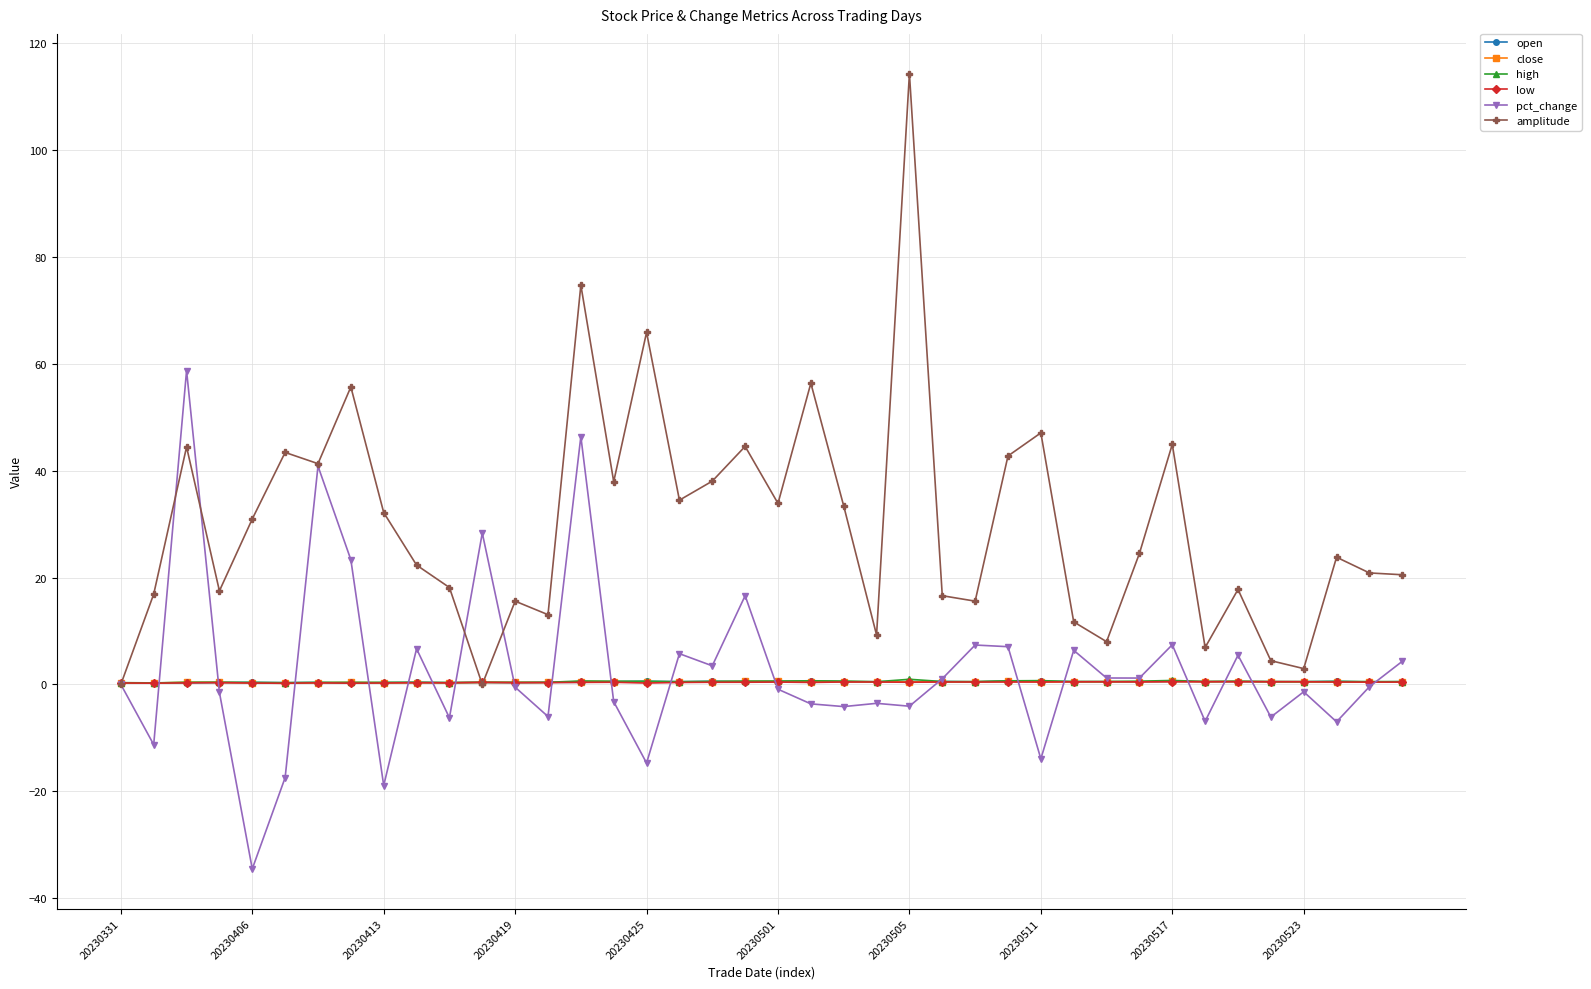

Which series has the widest spread of values?

amplitude